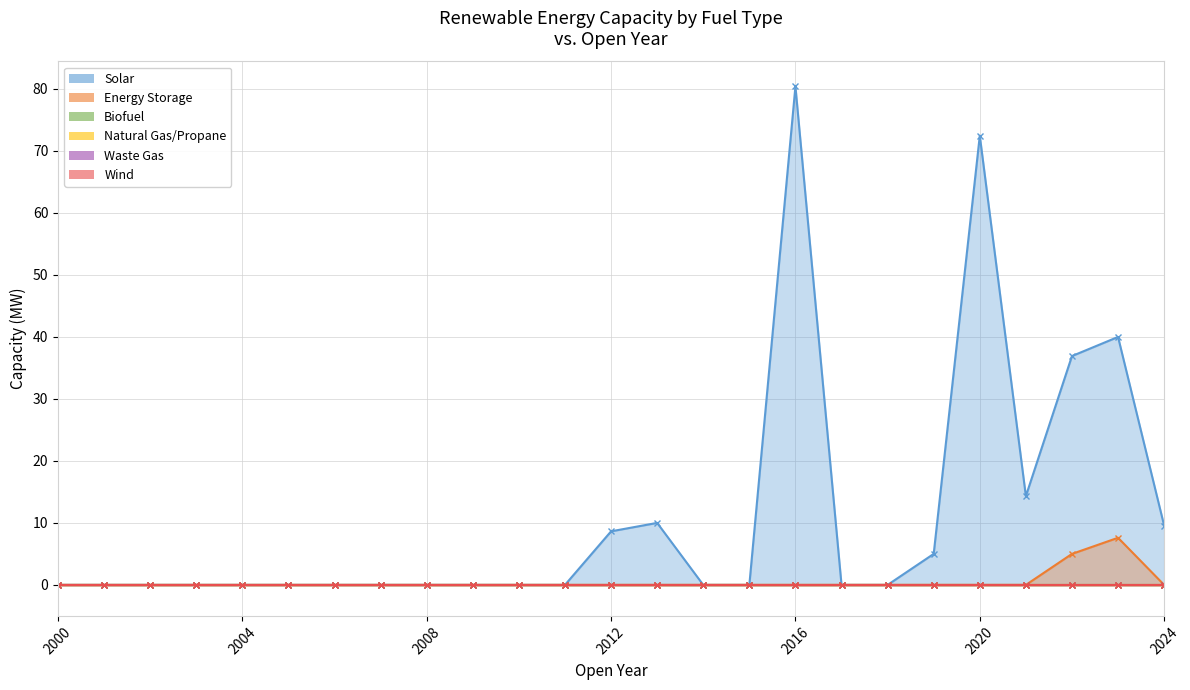

True or false: Wind and Biofuel intersect in this chart.

False